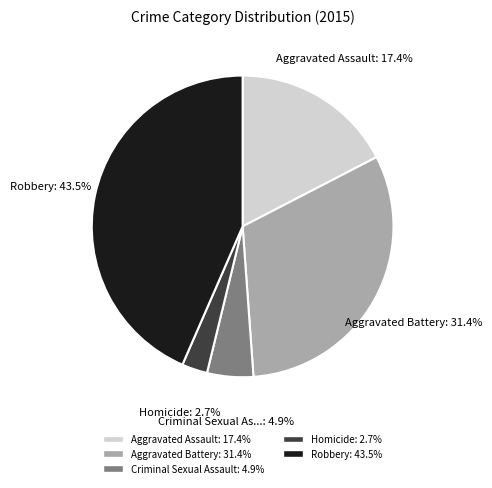

Is there a majority slice in this chart?

No